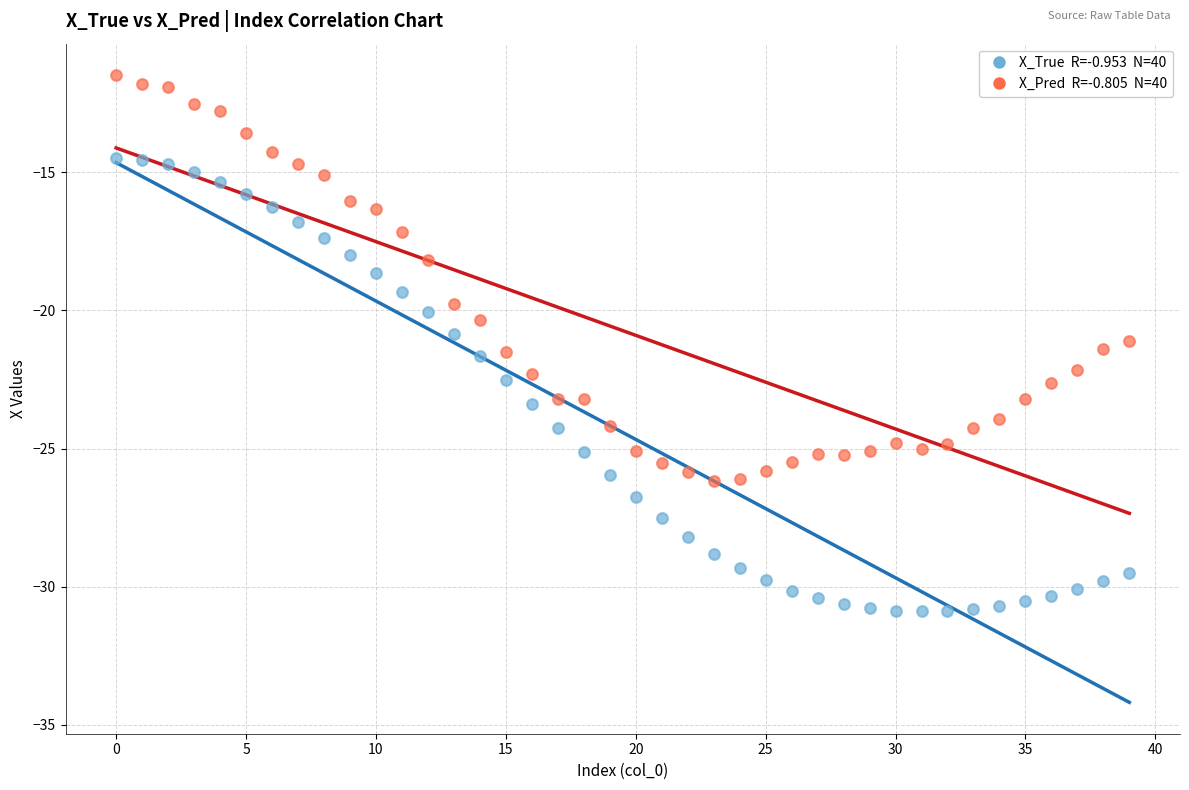

Across all data points, what is the range of Y values (max minus min)?

19.4